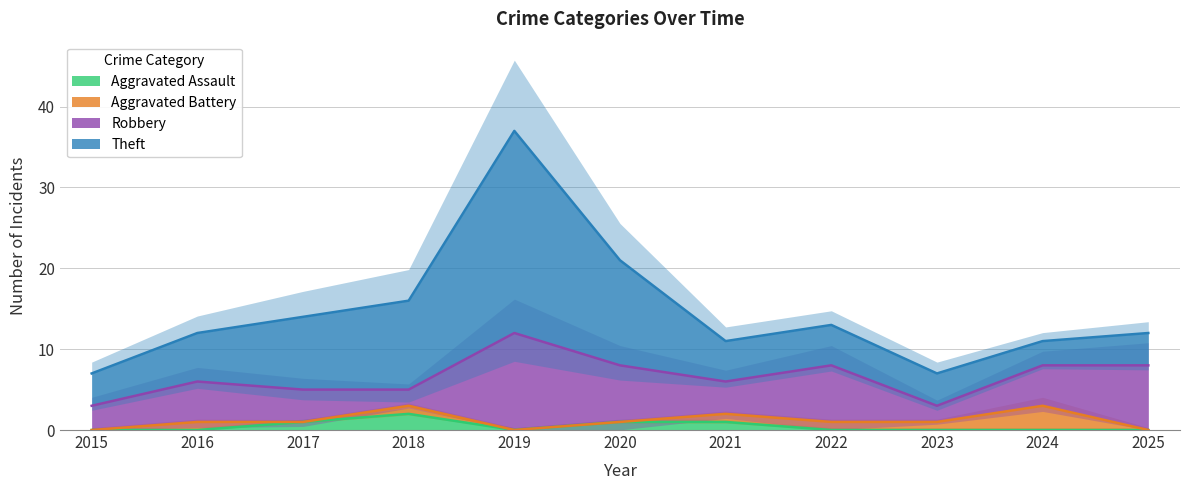

Between 2015 and 2023, which series saw the biggest shift?

Aggravated Battery